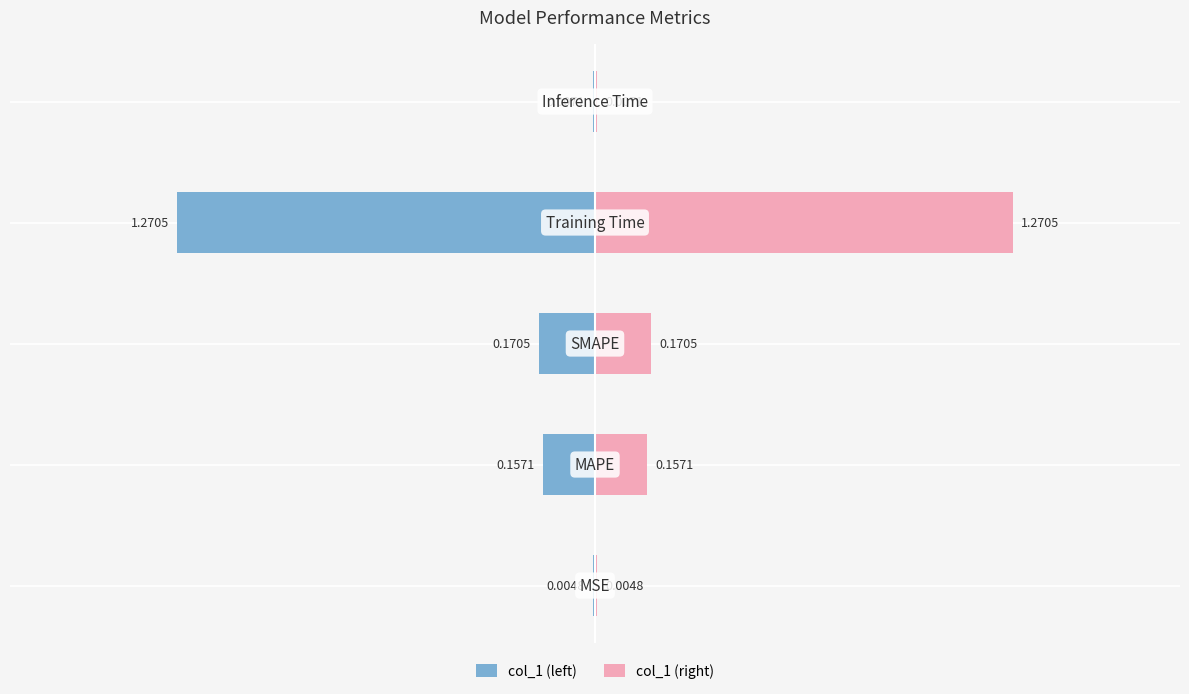

What are all the series names shown in the legend?

col_1 (left), col_1 (right)